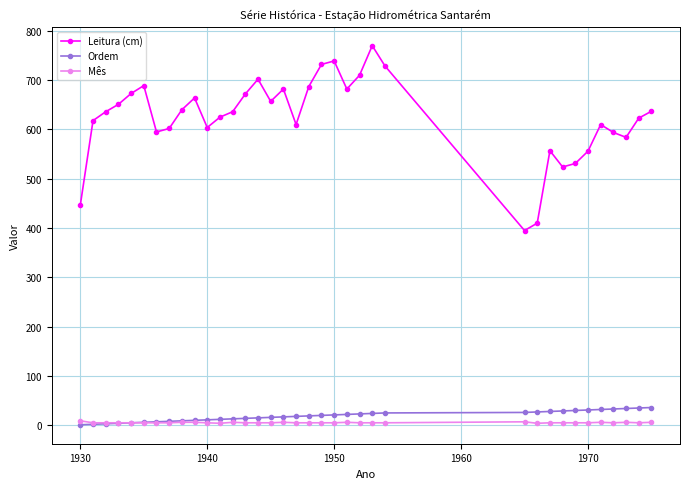

True or false: Ordem and Leitura (cm) intersect in this chart.

False